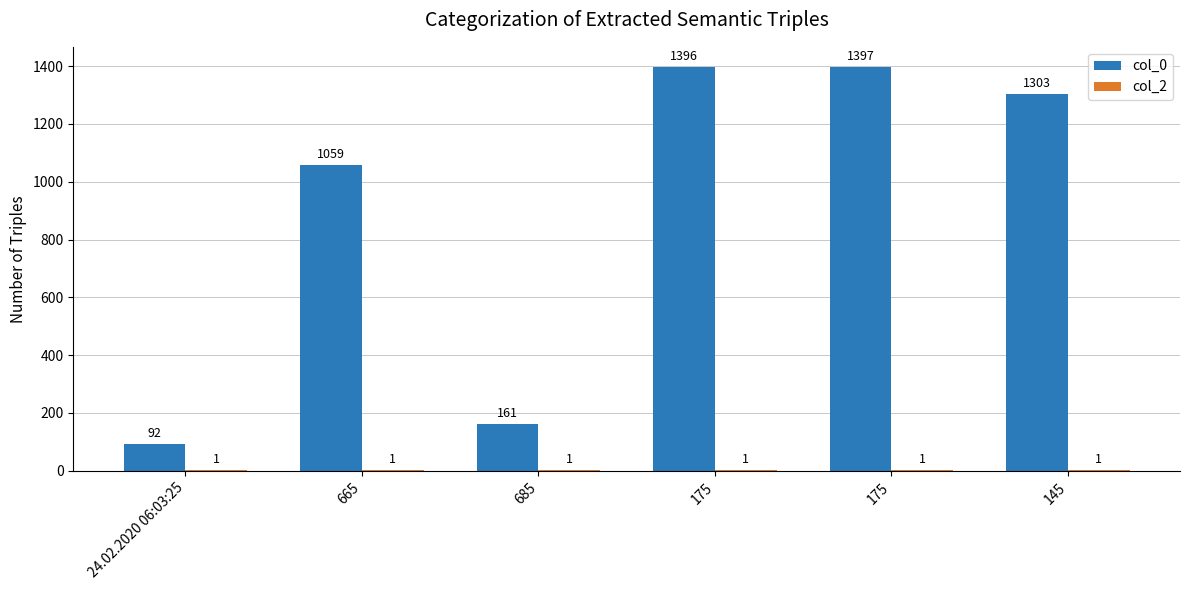

What is the spread (max minus min) of values at 175?

1395